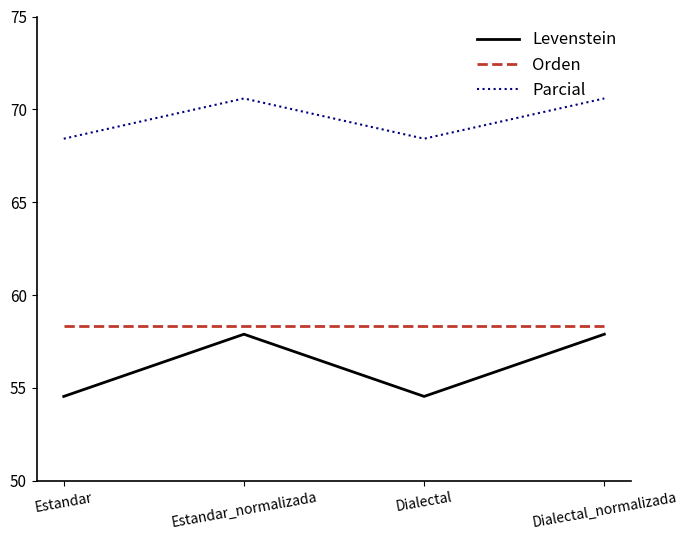

What is the smallest value displayed?

54.5